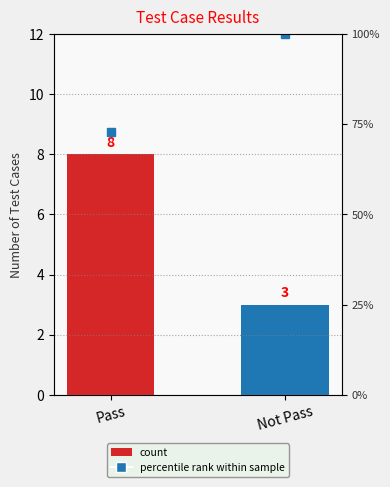

Where is the data nearest to the value 5?

Not Pass